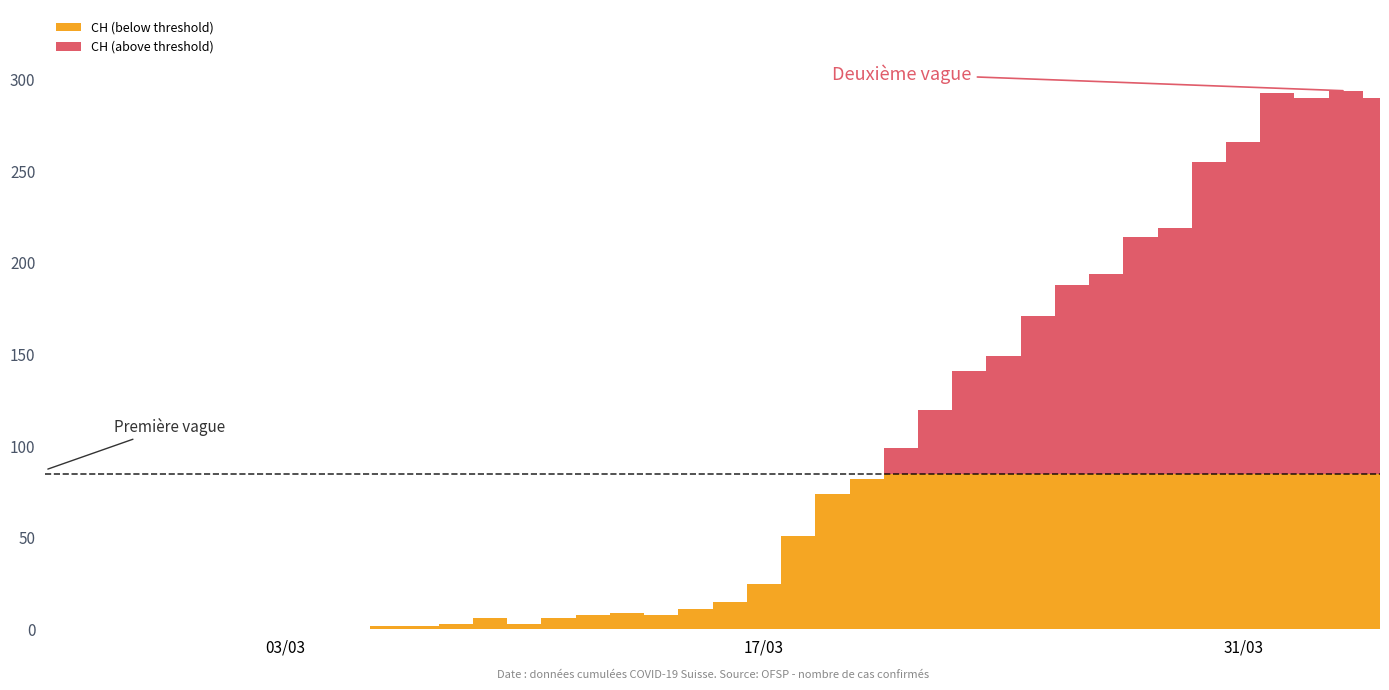

What are all the series names shown in the legend?

CH (below threshold), CH (above threshold)